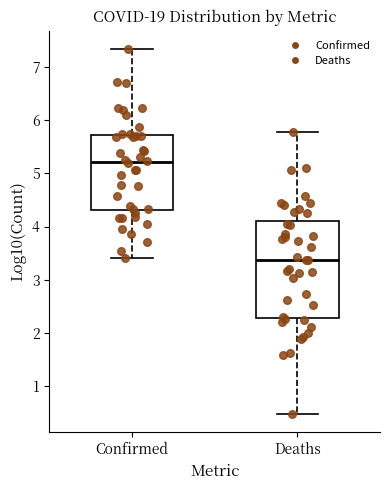

Which box's median line is the lowest?

Deaths